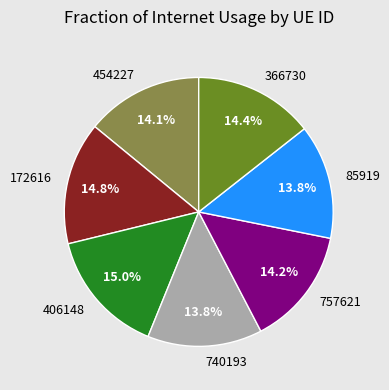

What is the ratio of the value at 172616 to the value at 406148?

1.0